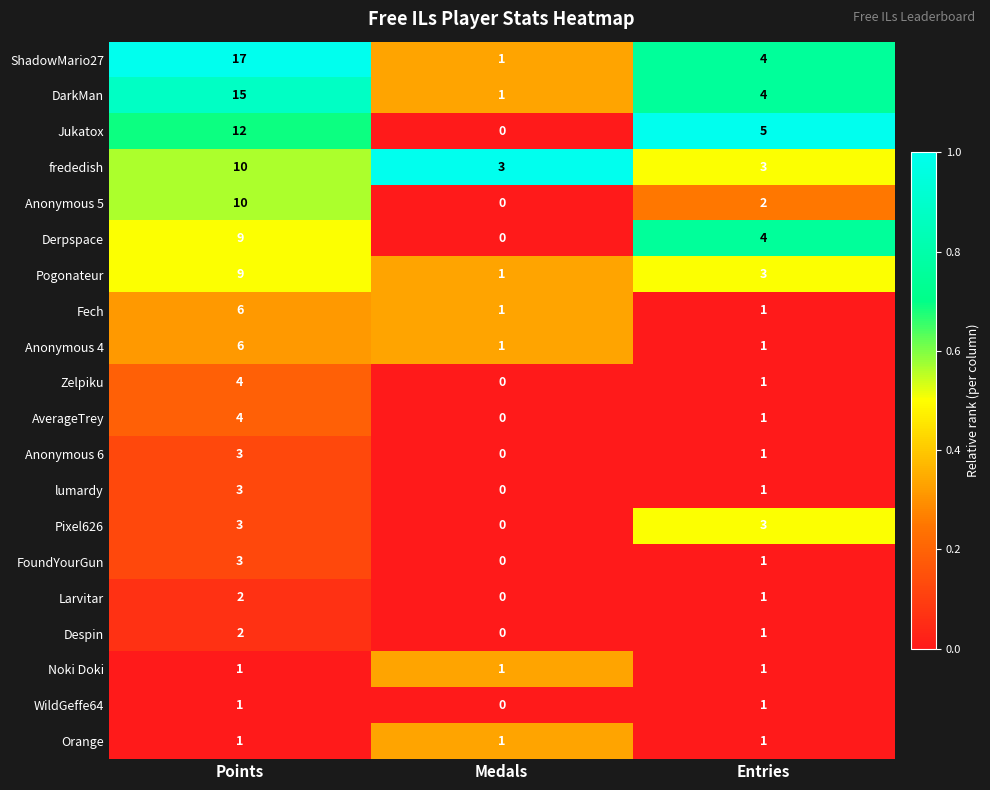

The value of Orange at Points is 0. True or false?

False